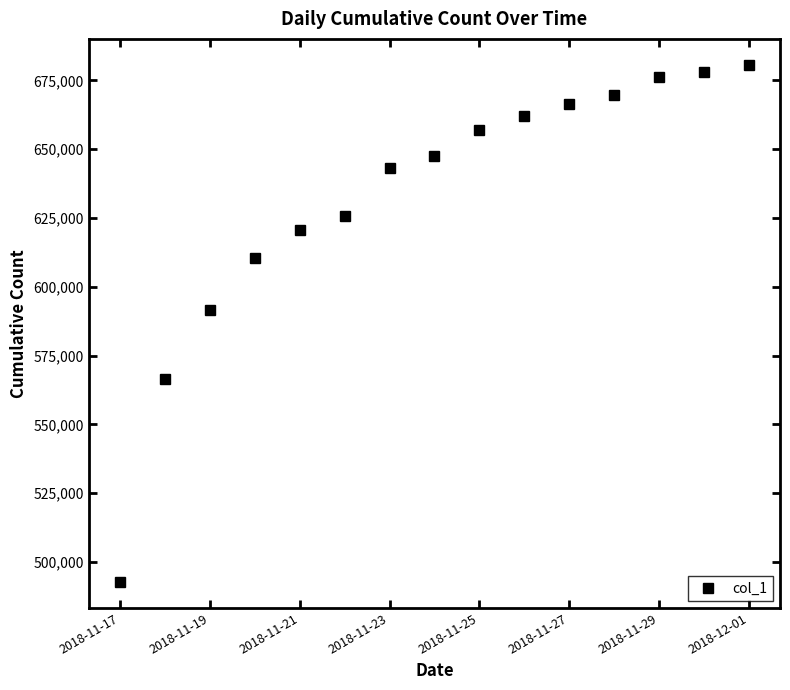

What is the average value?

632571